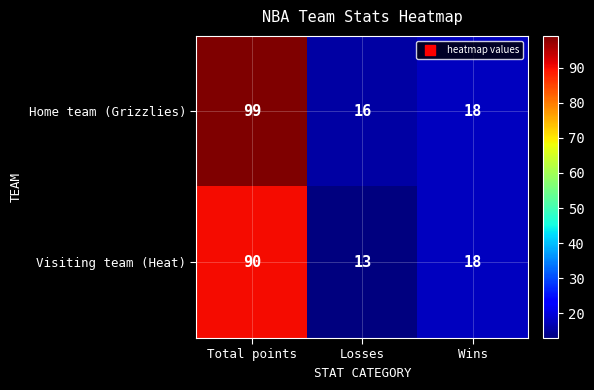

Reading left to right, transcribe all the data shown in this chart.

Home team (Grizzlies): Total points=99	Losses=16	Wins=18
Visiting team (Heat): Total points=90	Losses=13	Wins=18